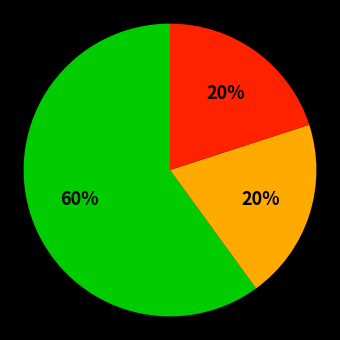

To the nearest percent, what is the difference between the largest and smallest slice percentages?

40%